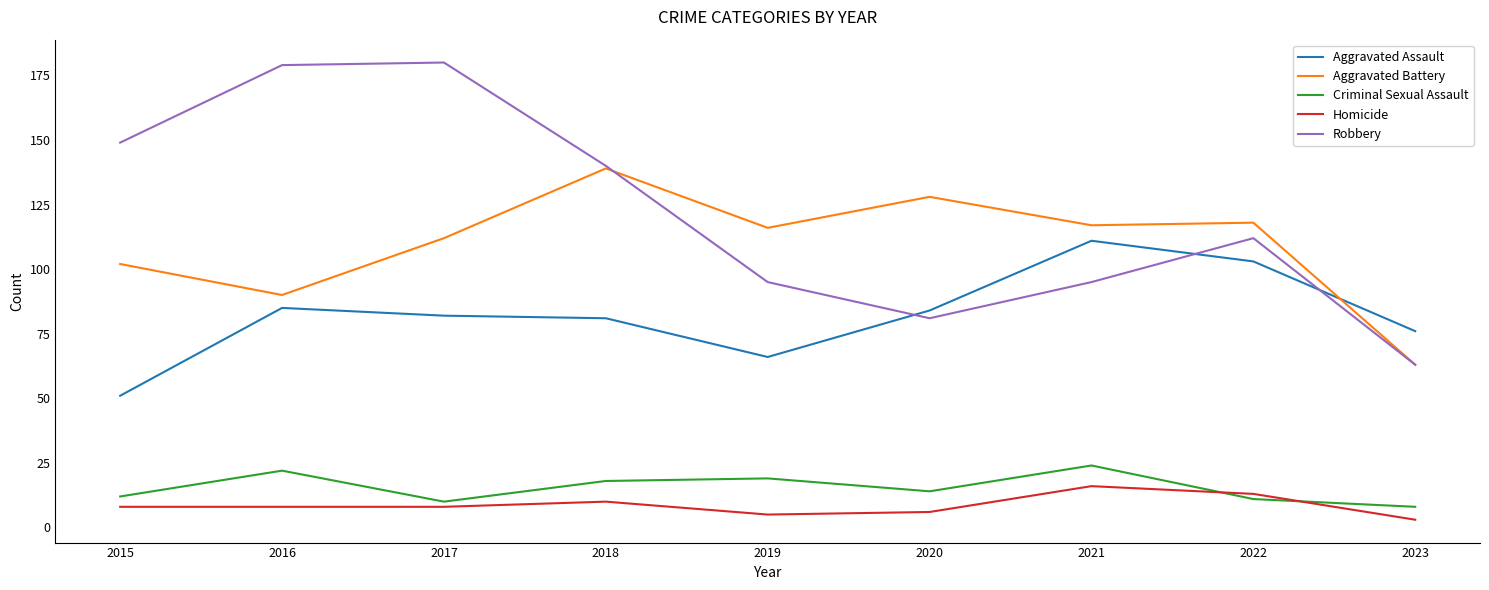

How many lines are shown in the chart?

5